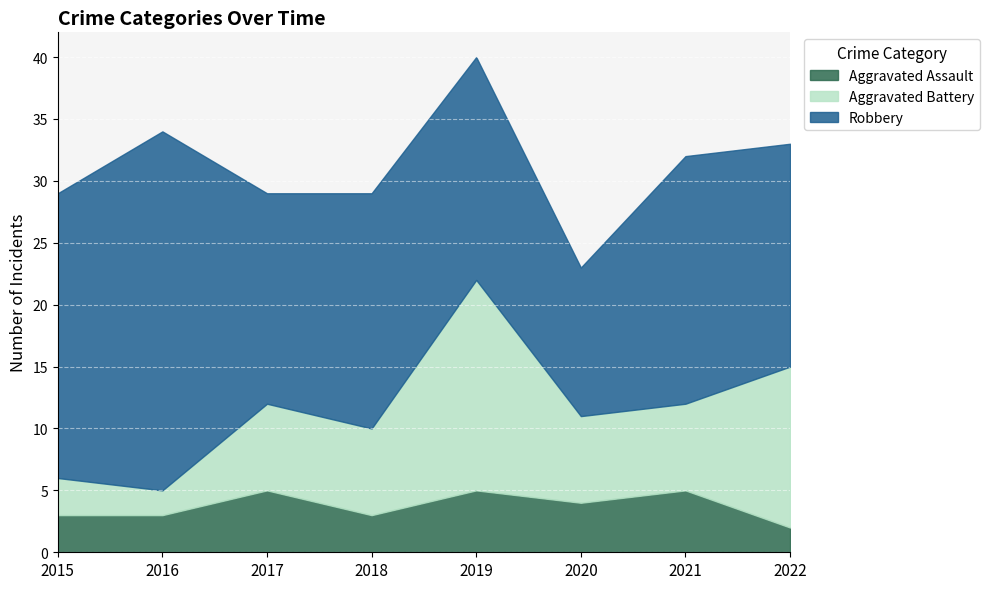

What is the difference between the maximum and minimum values in the Robbery series?

17